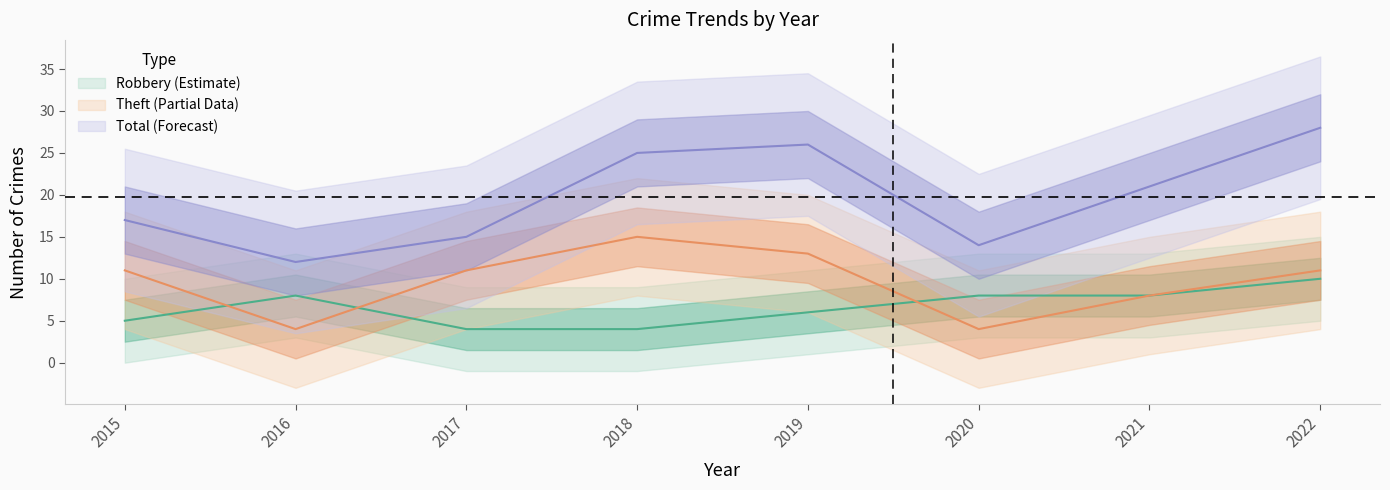

What is the maximum value for Total?

28